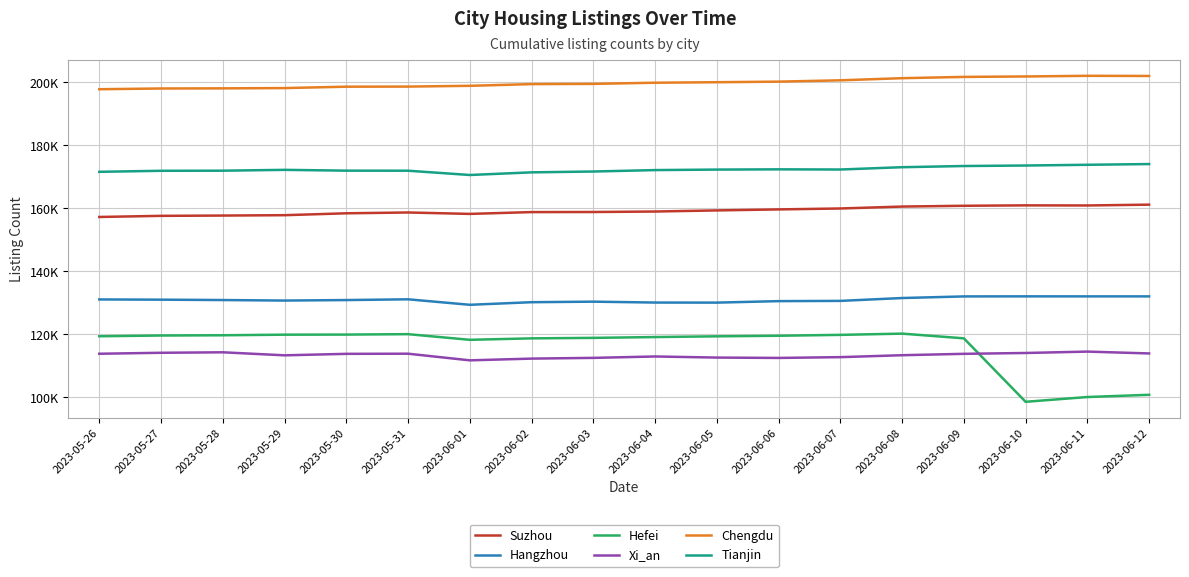

Is it true that Xi_an equals 112914 at 2023-06-04?

True